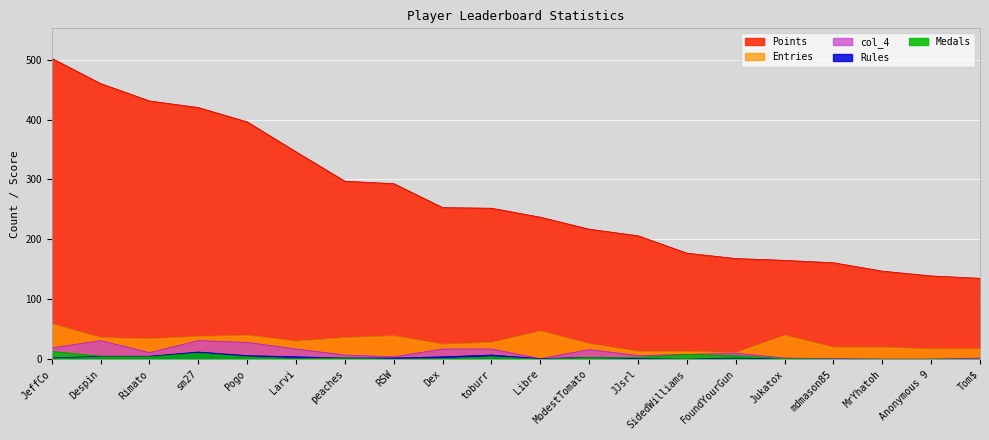

Which series has the largest range (max minus min)?

Points